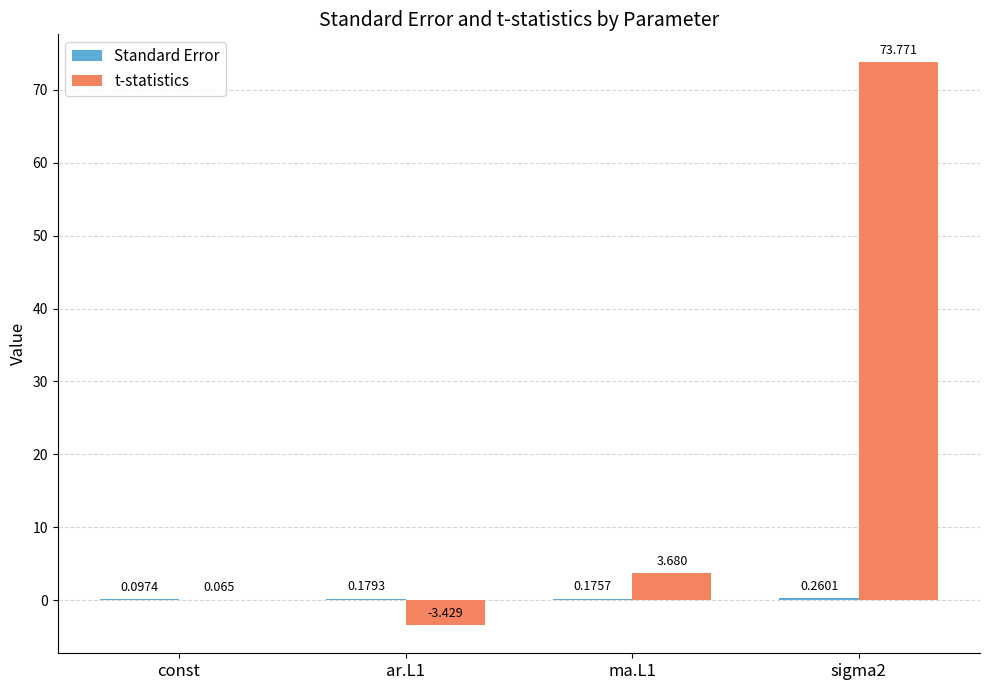

How many distinct data groups are displayed?

2